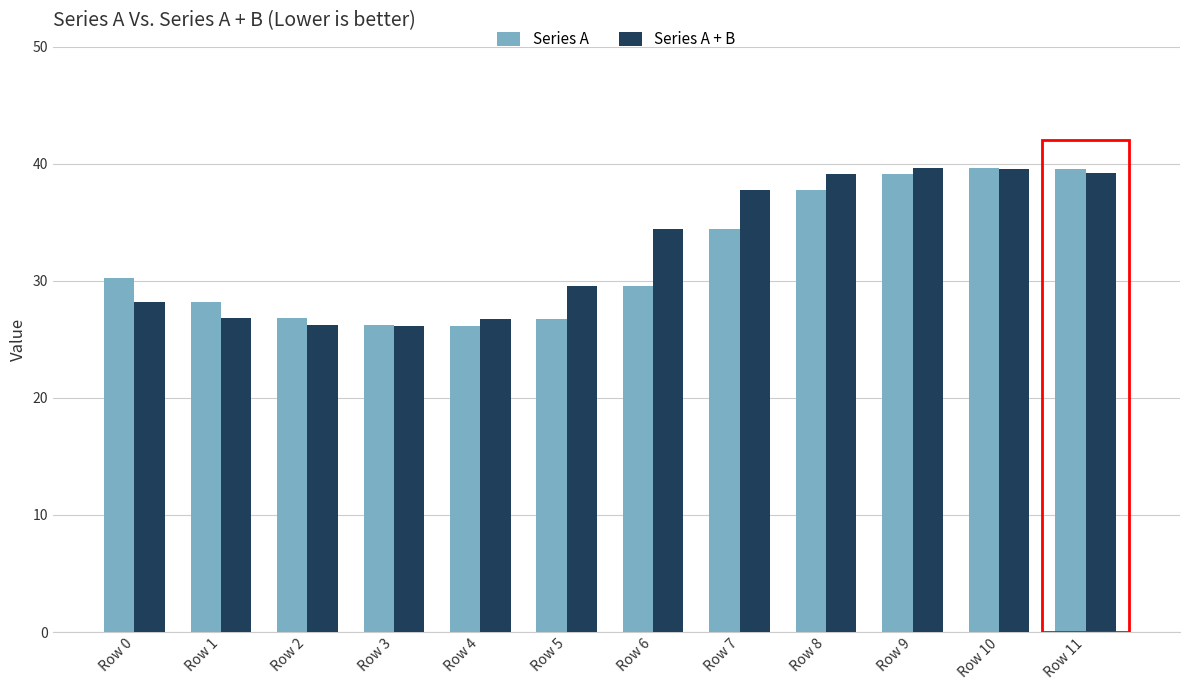

At how many categories does at least one series exceed 37?

5